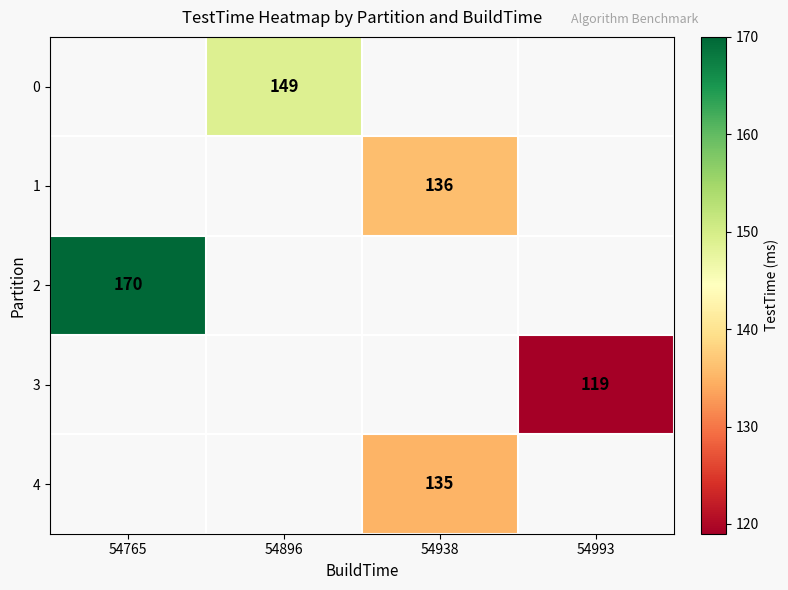

What is the maximum value shown in the chart?

170.0